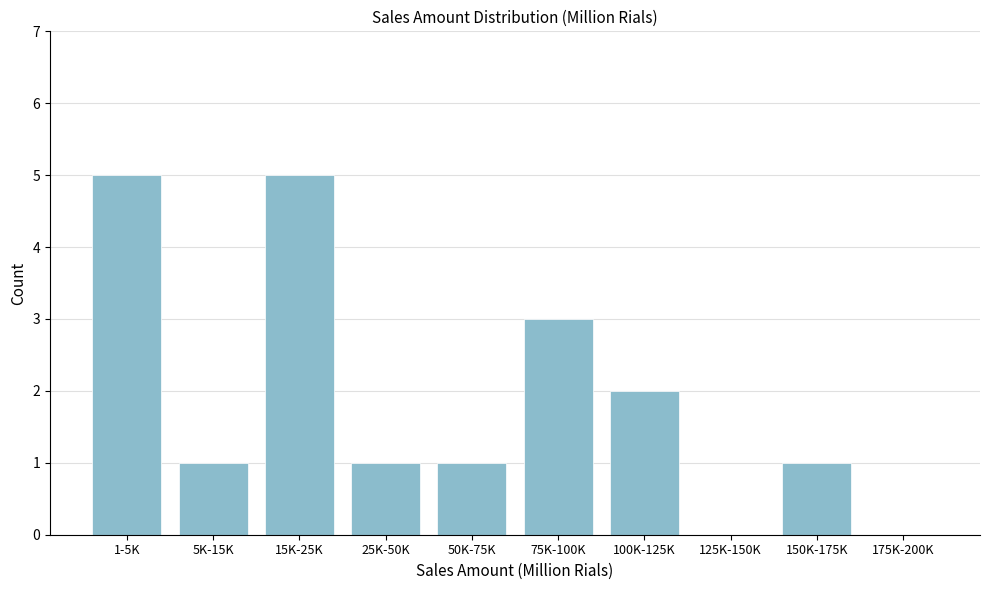

Reading left to right, extract all data points from this chart.

1-5K=5	5K-15K=1	15K-25K=5	25K-50K=1	50K-75K=1	75K-100K=3	100K-125K=2	125K-150K=0	150K-175K=1	175K-200K=0